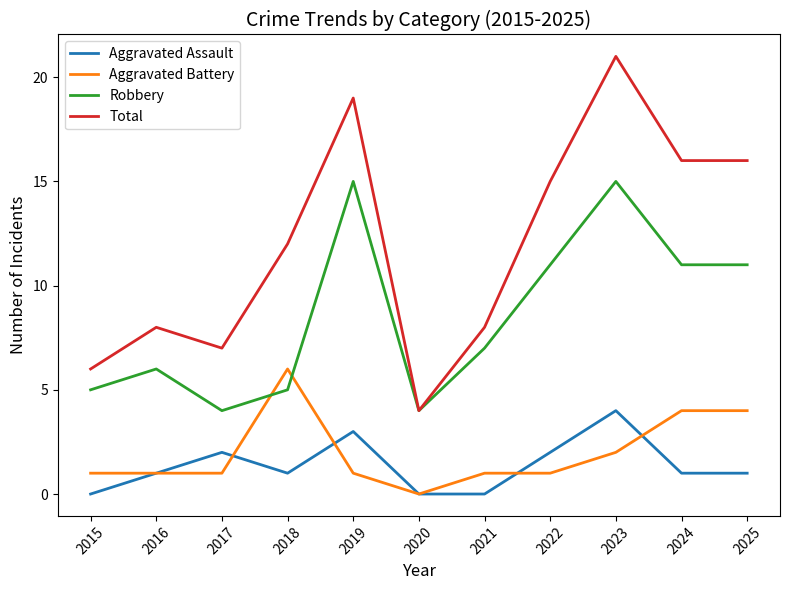

Between 2020 and 2024, which series saw the biggest shift?

Total